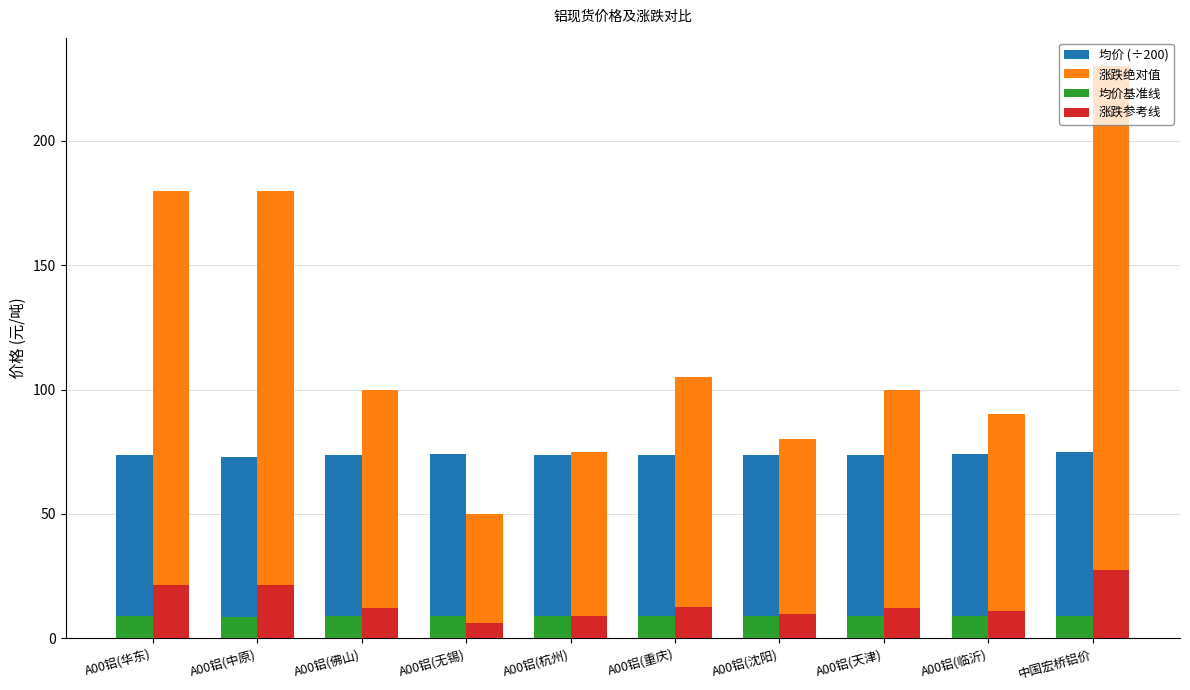

Count the 均价基准线 values in the range 8 to 9.

10